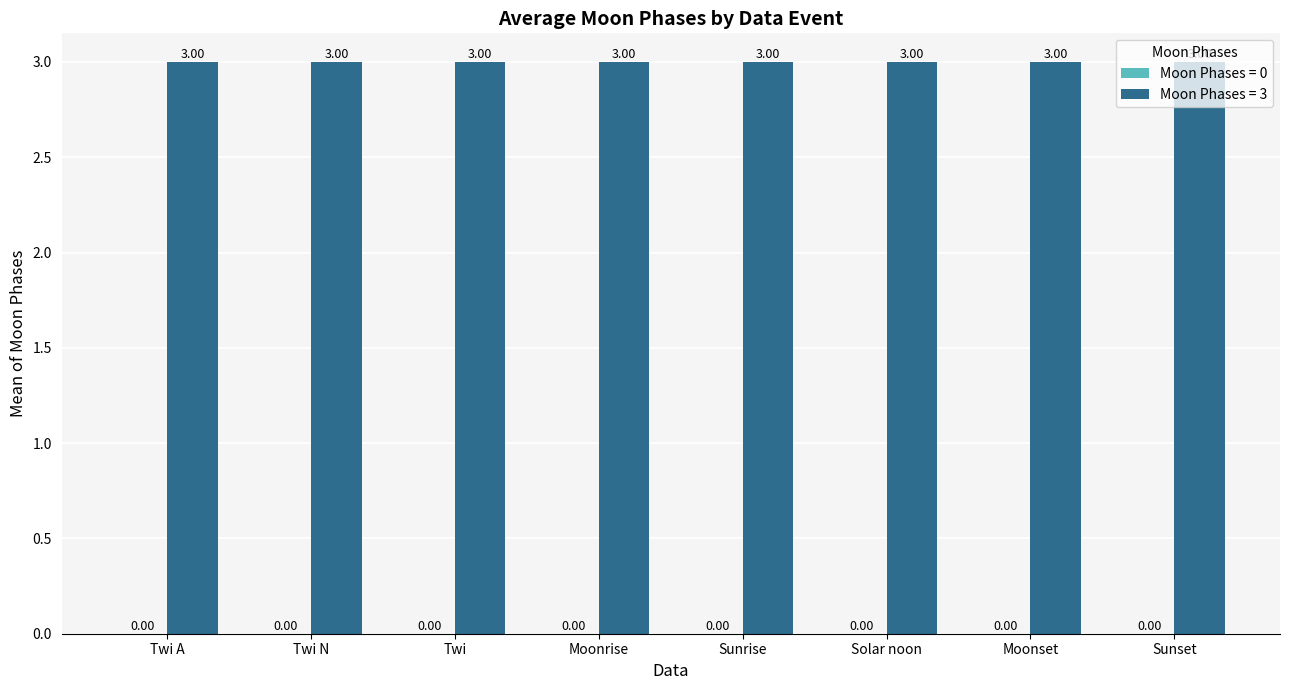

Which has a higher value, Sunset or Moonset?

Sunset